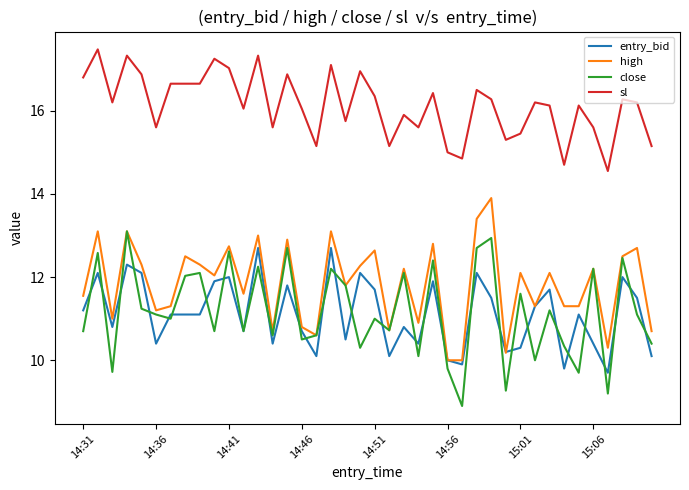

Which series has the largest total across all categories?

sl